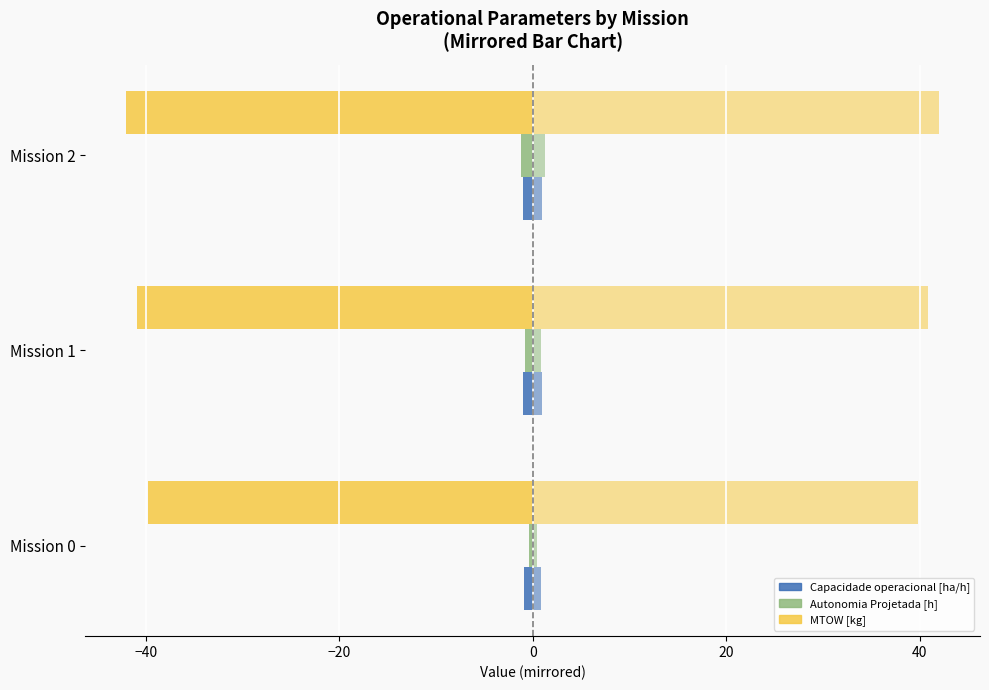

Count the number of data series in this chart.

6